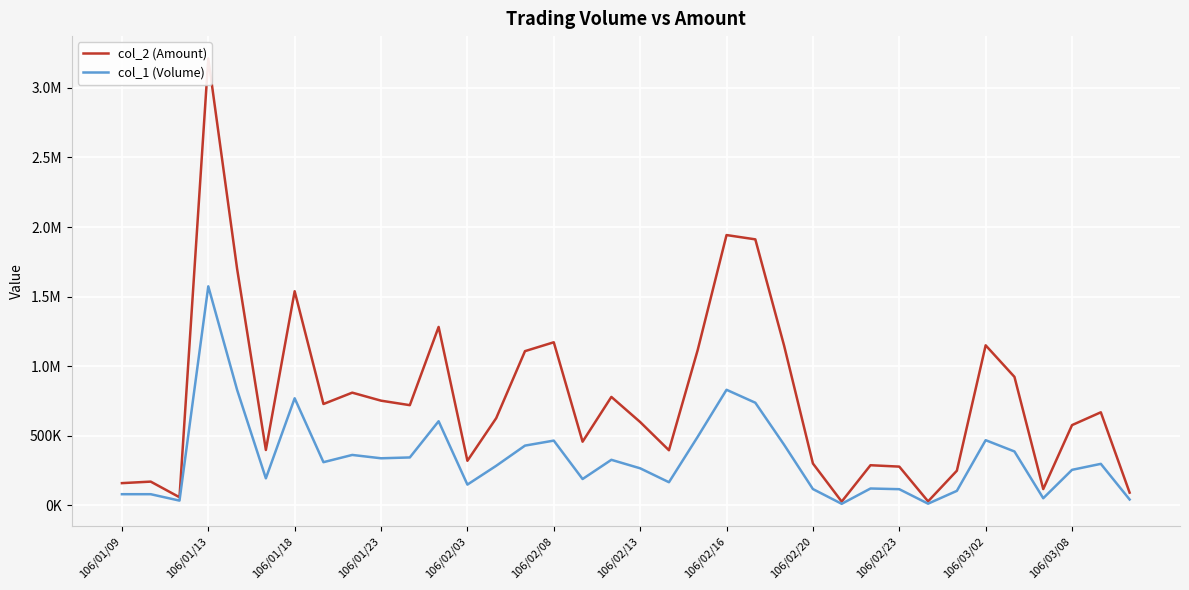

True or false: col_1 (Volume) and col_2 (Amount) cross at least once.

False